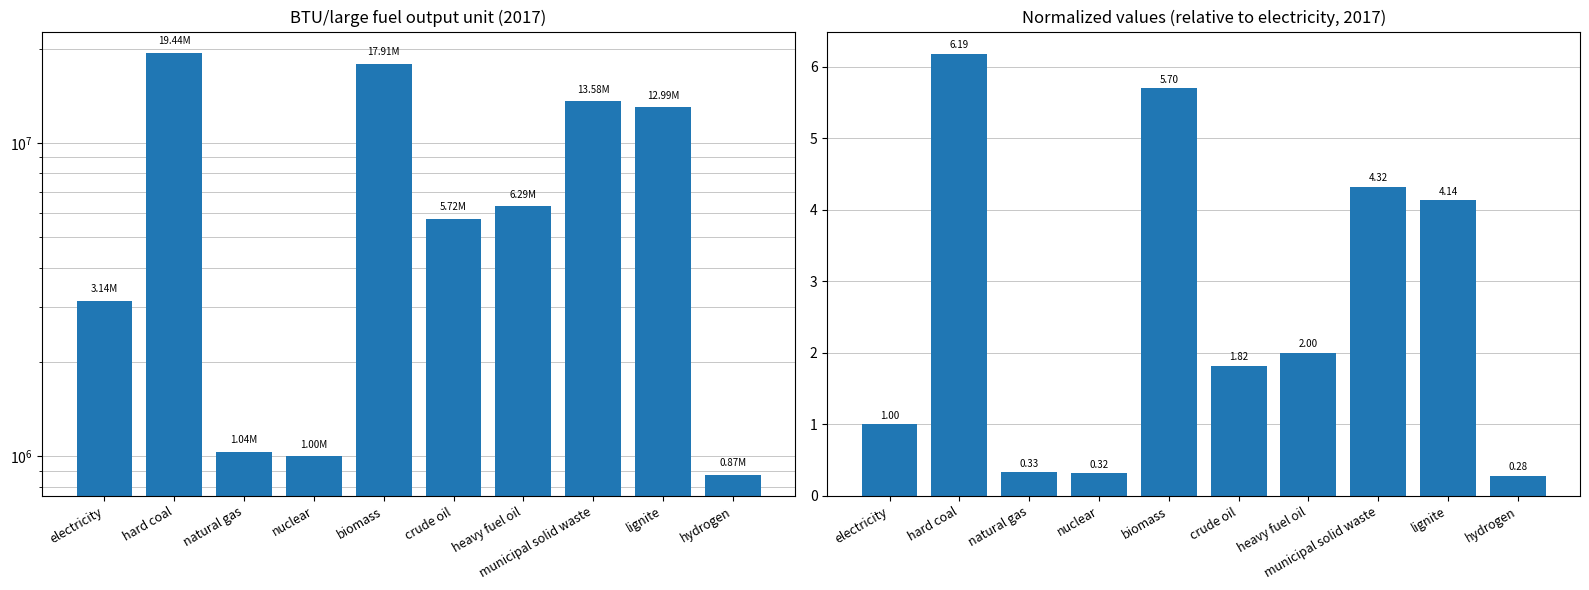

List the series in order of their peak value, highest first.

2017 values, Normalized to electricity